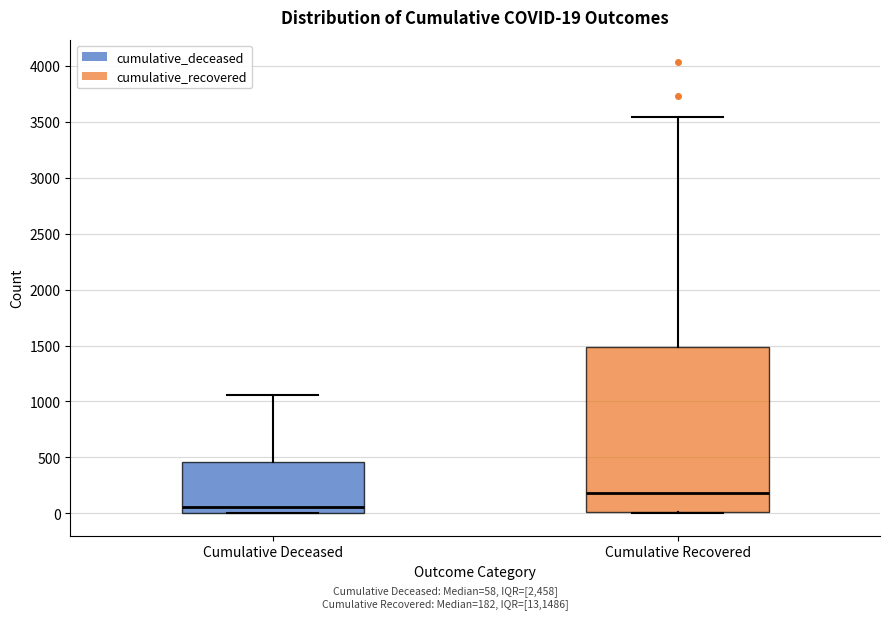

Which box's median line is the lowest?

Cumulative Deceased